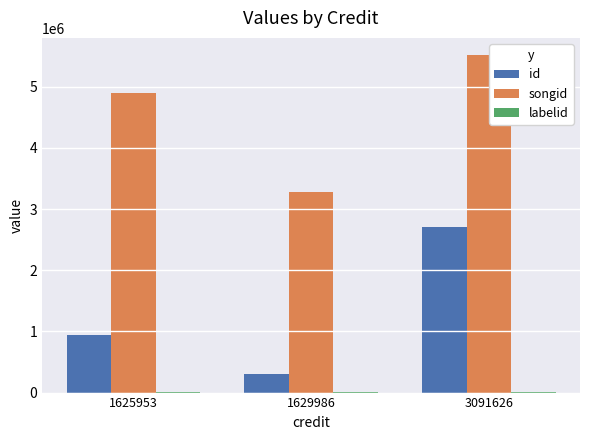

The value of songid at 1625953 is 4903944. True or false?

True